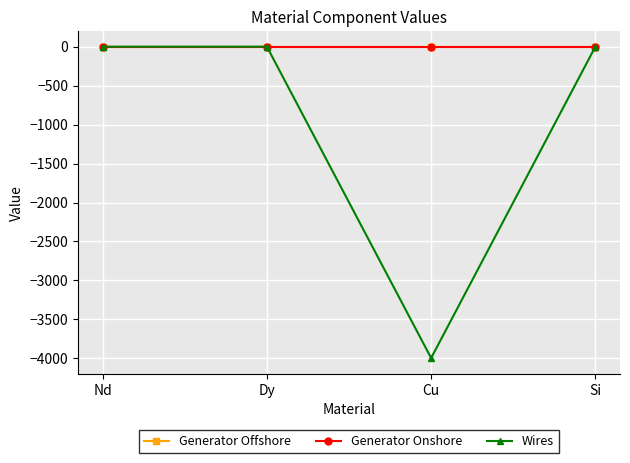

What are all the series names shown in the legend?

Generator Offshore, Generator Onshore, Wires